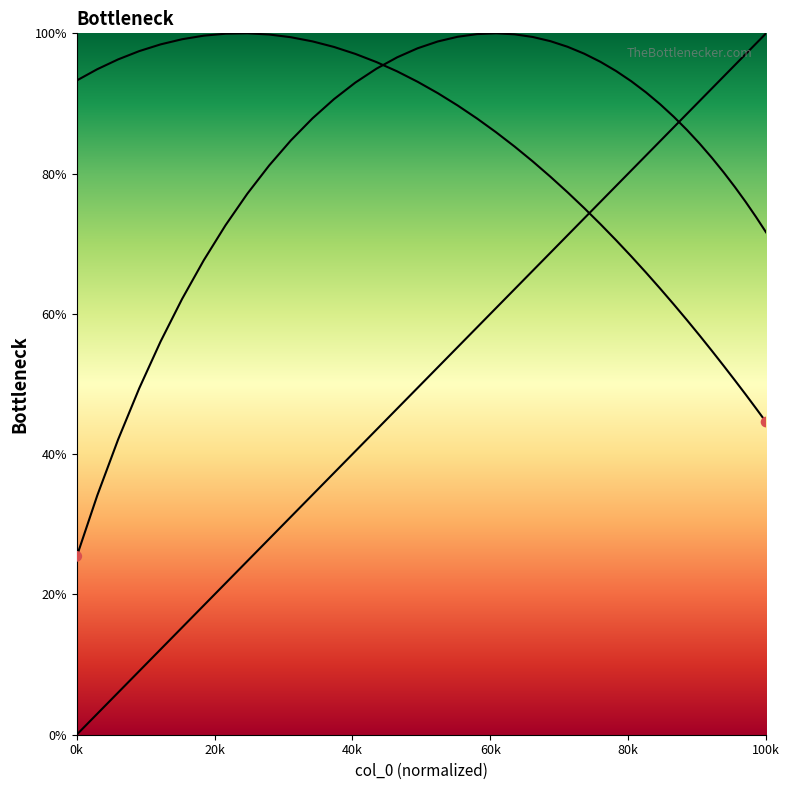

How many lines are shown in the chart?

3